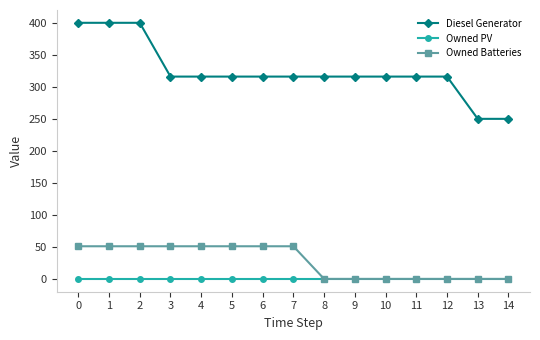

Which series has the widest spread of values?

Diesel Generator